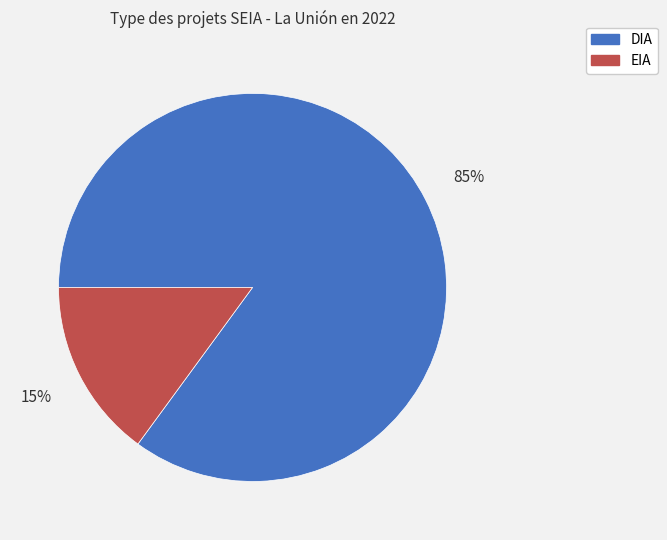

What percentage is the EIA slice, to the nearest percent?

15%